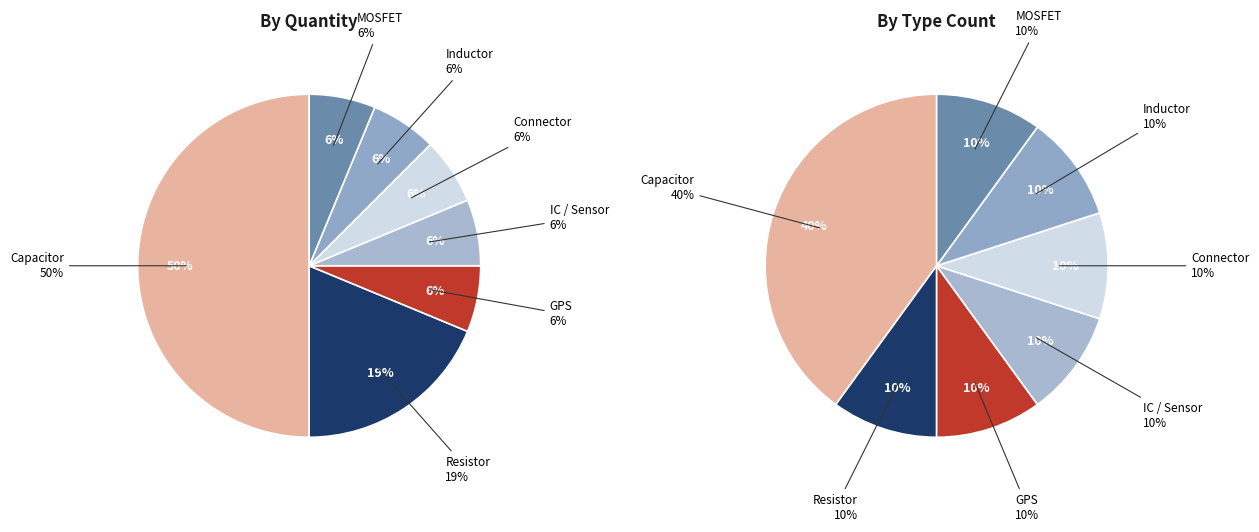

Rank the categories by value from highest to lowest.

Capacitor, Resistor, GPS, IC_Sensor, Connector, Inductor, MOSFET